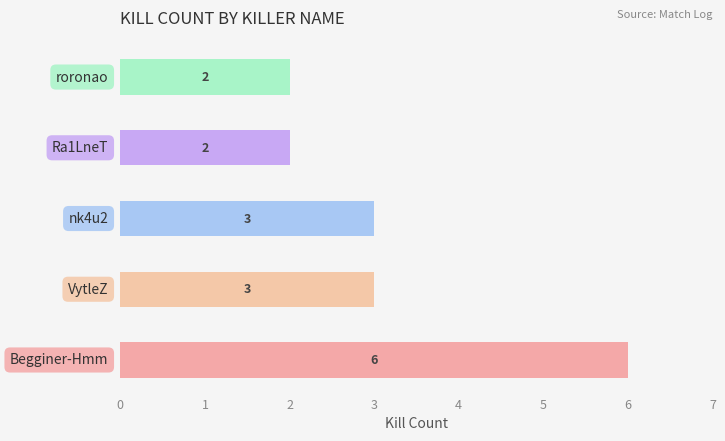

What is the difference between the second highest and minimum values?

1